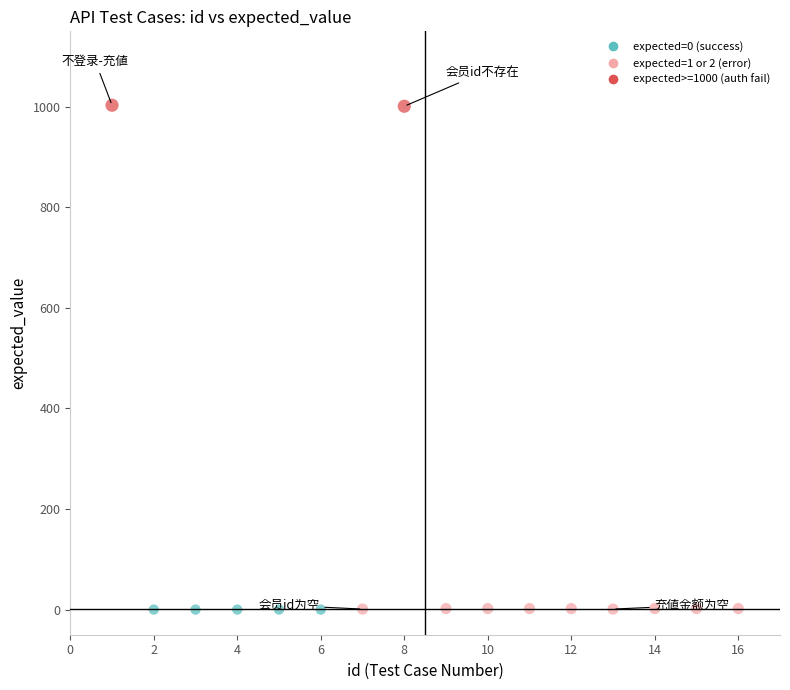

What is the range of X values (max minus min)?

15